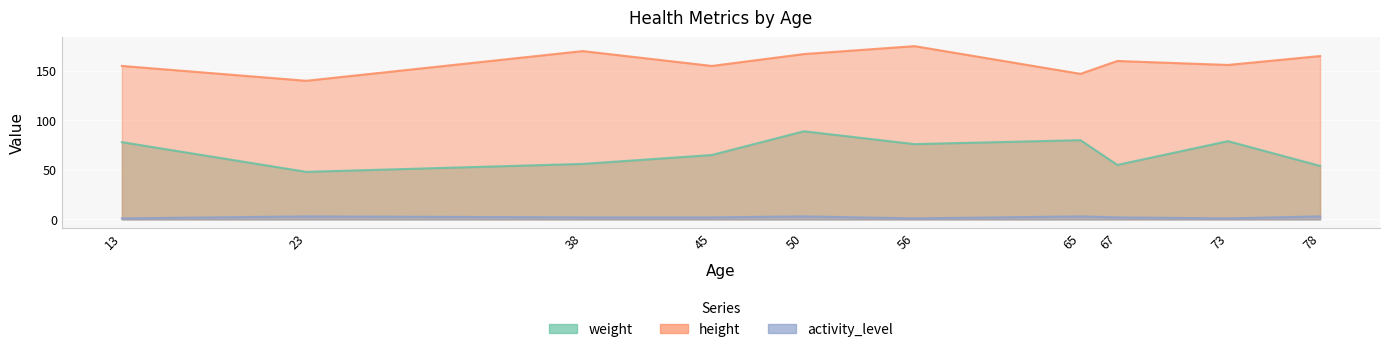

How many activity_level values are between 1 and 3?

10